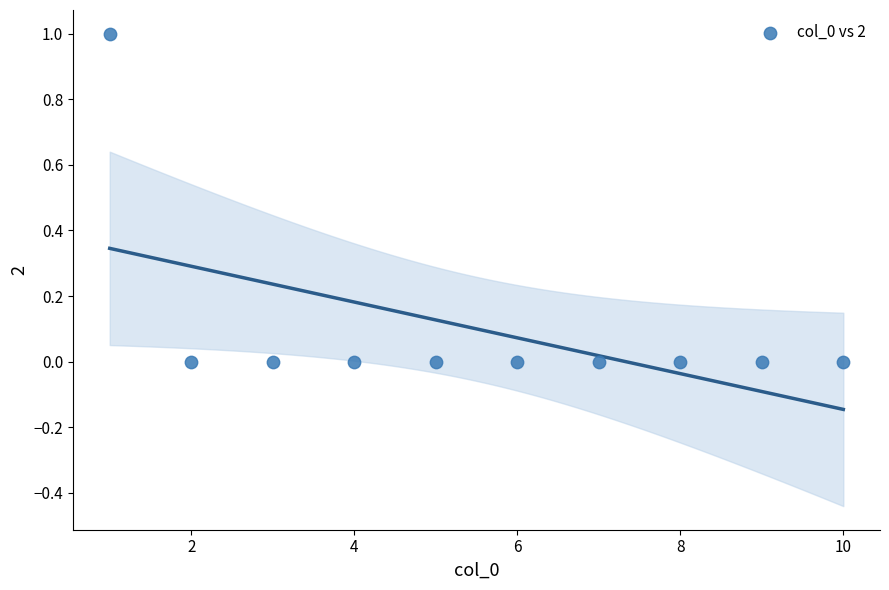

What is the range of X values (max minus min)?

9